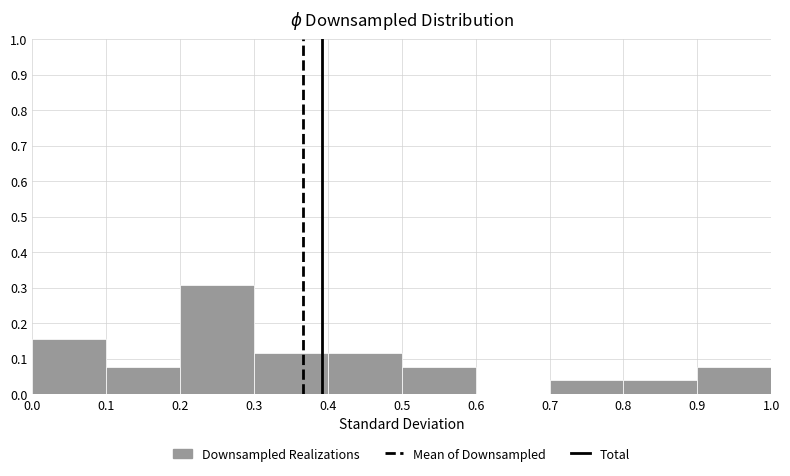

What is the height of the bar covering 0.5 to 0.6 on the x-axis? The values are not printed on the chart, so give them approximately, as read against the axis.

0.08